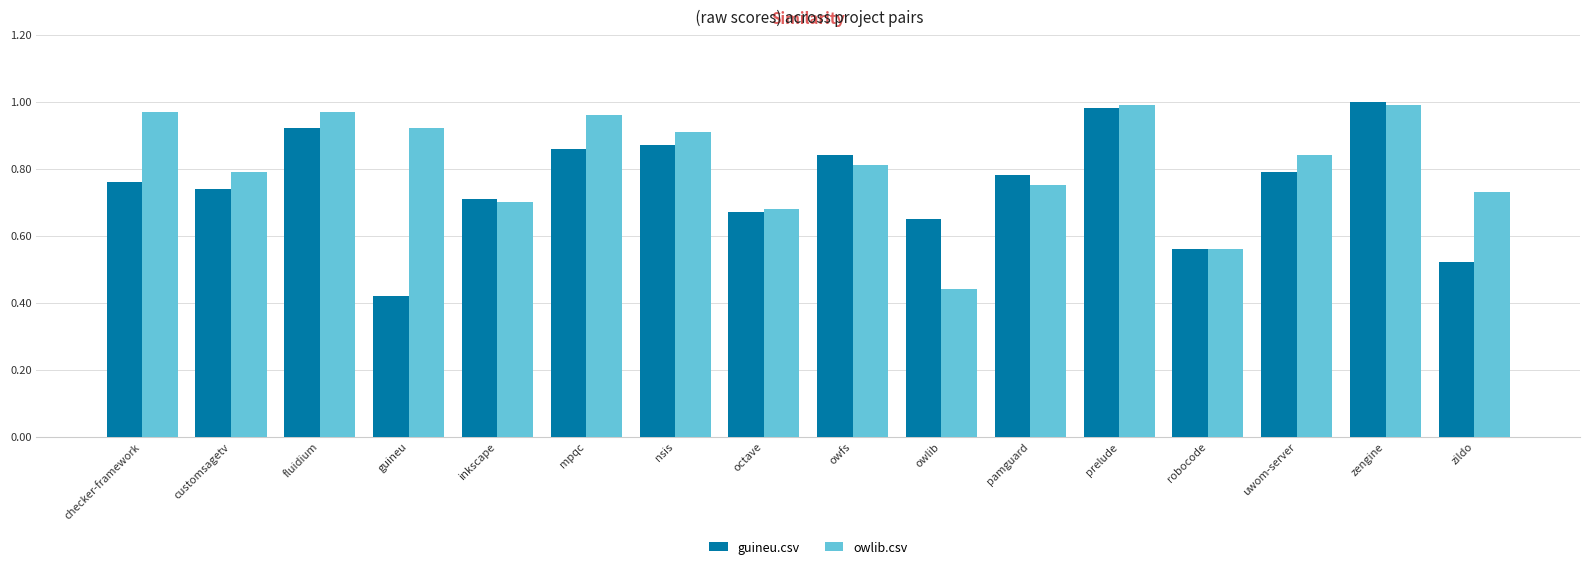

What is the label of the 8th bar from the left?

octave